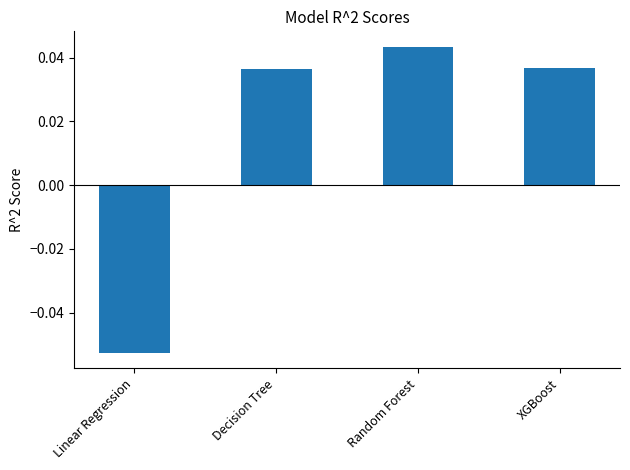

The chart shows a value of 0.1 at XGBoost. True or false?

False